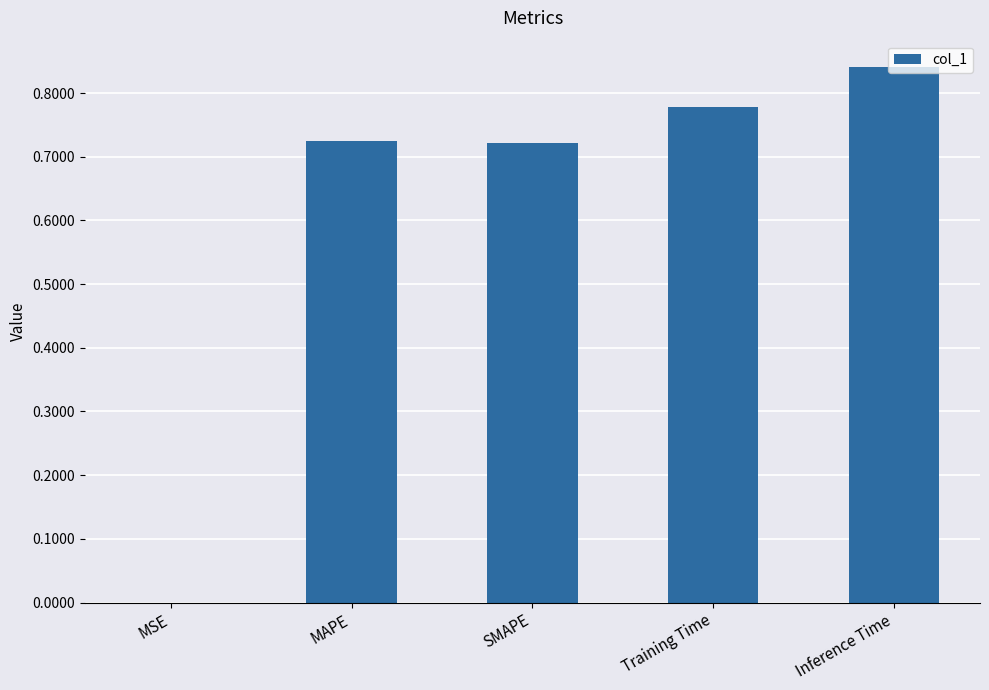

At which category does the chart reach its peak across all series?

Inference Time